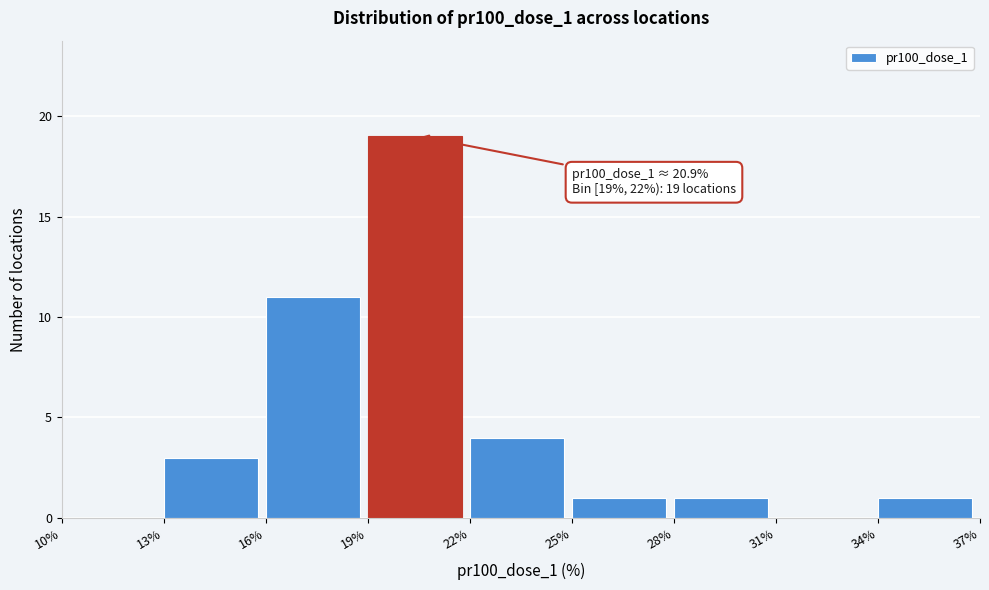

Which range on the x-axis has the tallest bar?

19% to 22%